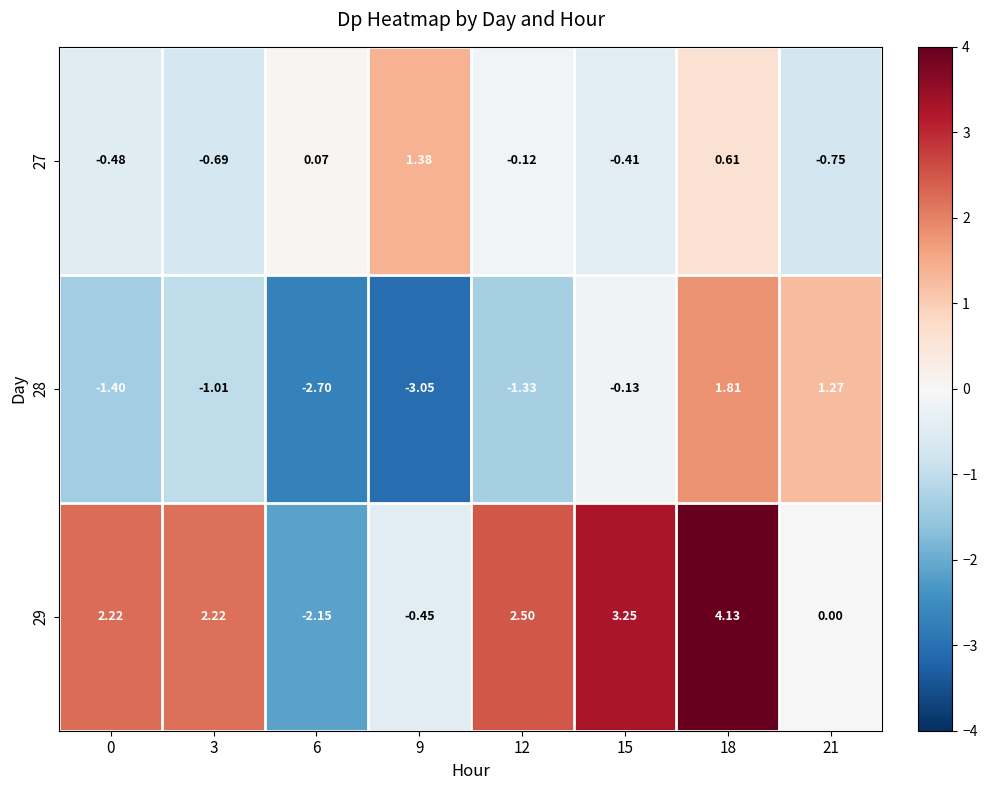

Is the value of 29 at 12 greater than the value of 28 at 9?

Yes